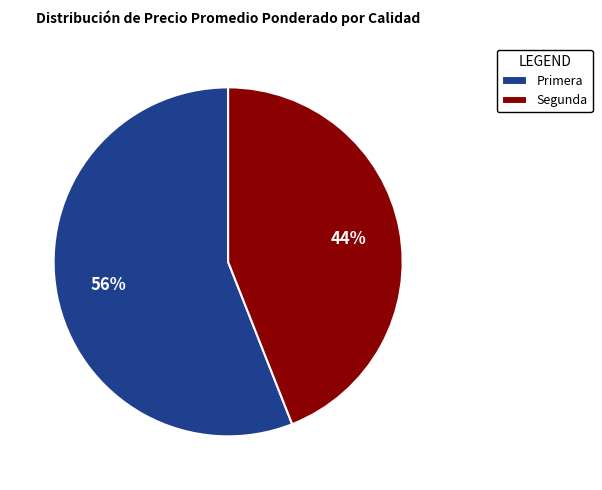

Rank the categories by value from highest to lowest.

Primera, Segunda